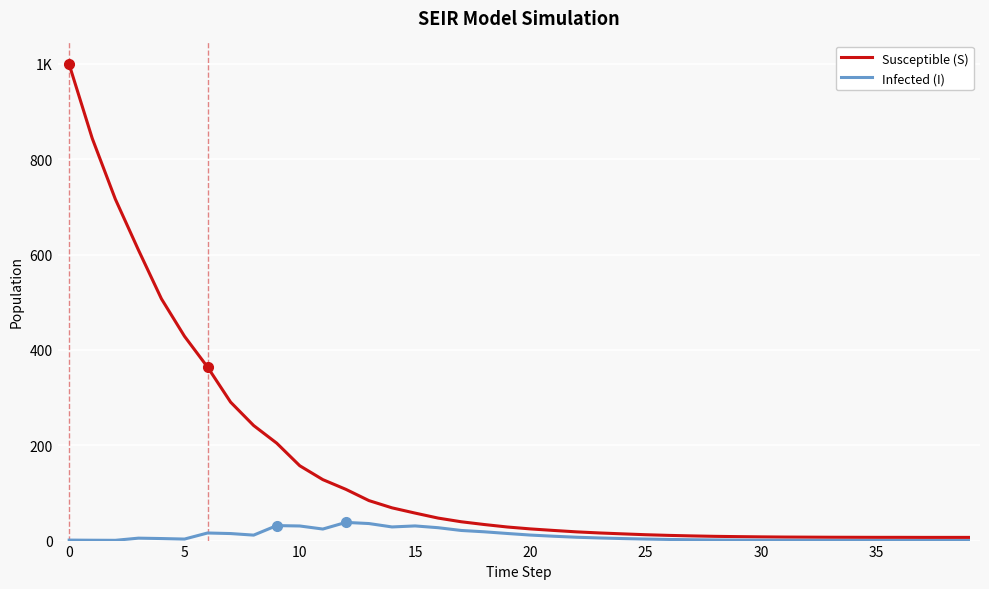

What is the minimum value shown in the chart?

0.1